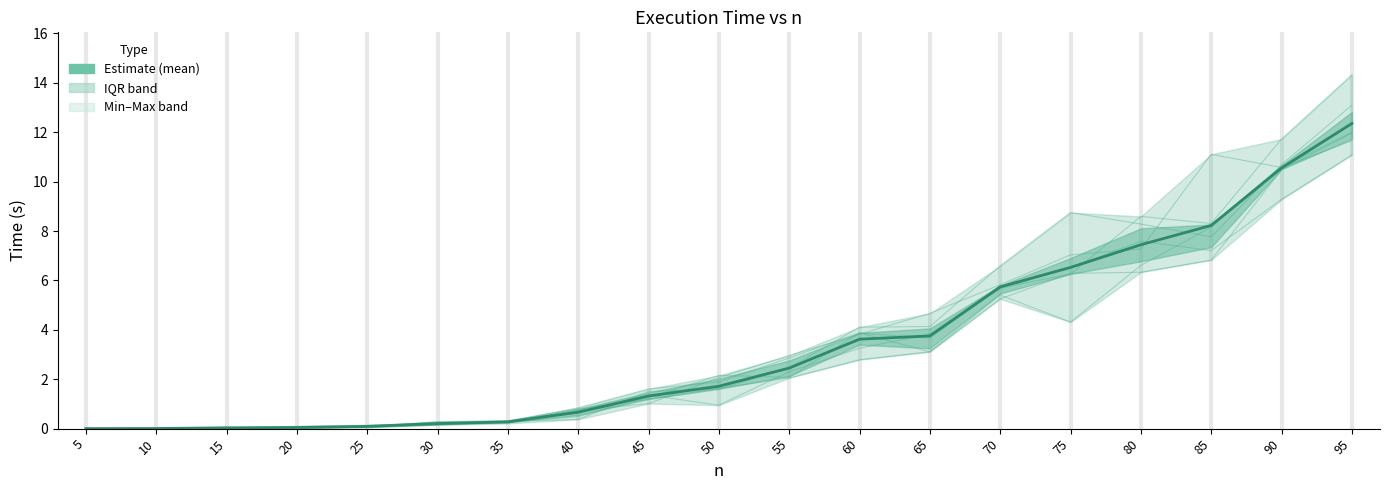

At which label does col_5 first exceed 1?

45